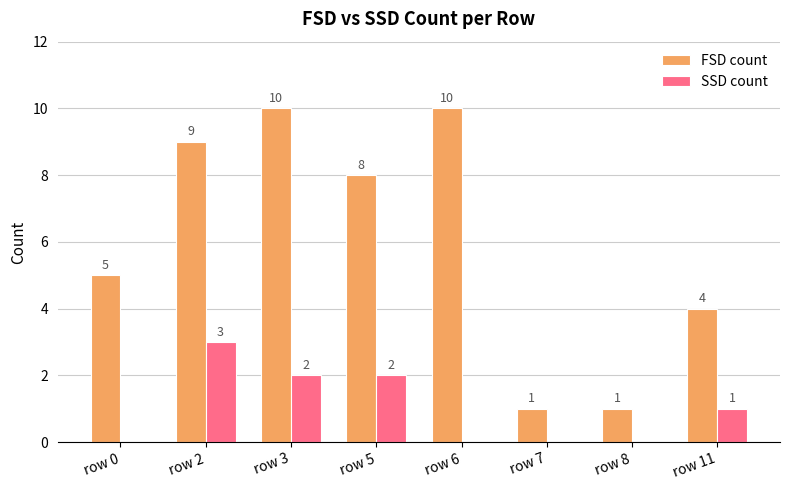

True or false: SSD count has a value of 0 at row 6.

True